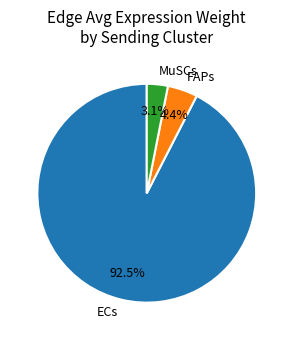

To the nearest percent, what is the combined percentage of FAPs and ECs?

97%